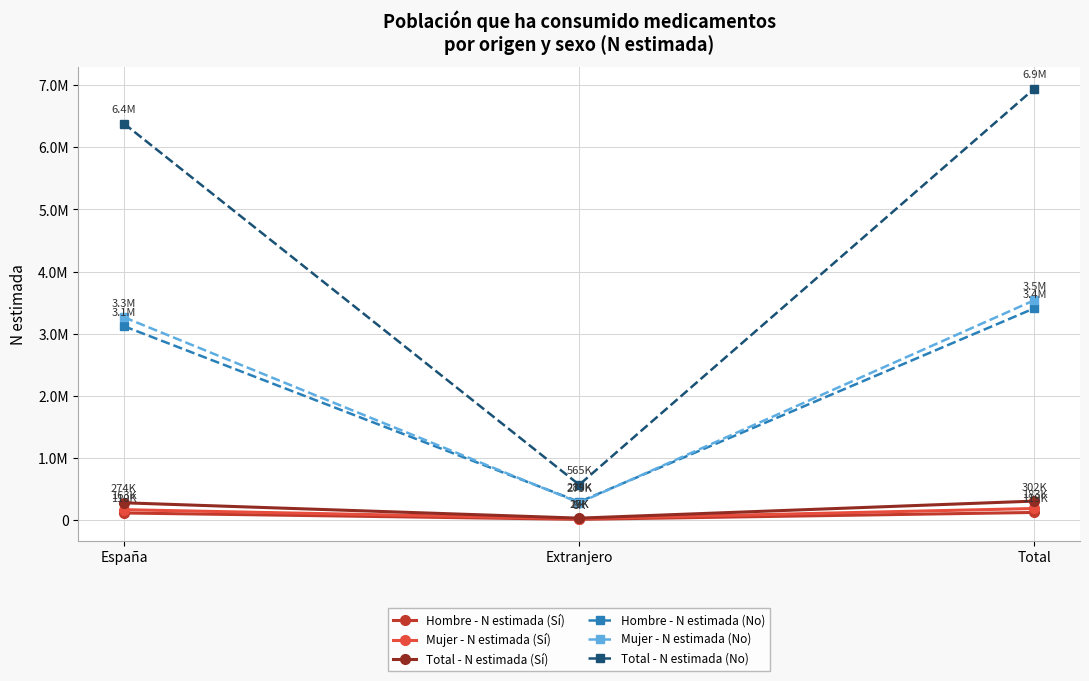

Reading left to right, list all the values displayed in this chart.

Hombre - N estimada (Sí): 110977	8568	119545
Mujer - N estimada (Sí): 163984	19160	183144
Total - N estimada (Sí): 274962	27728	302689
Hombre - N estimada (No): 3119835	289576	3409411
Mujer - N estimada (No): 3263823	275752	3539575
Total - N estimada (No): 6383657	565328	6948987